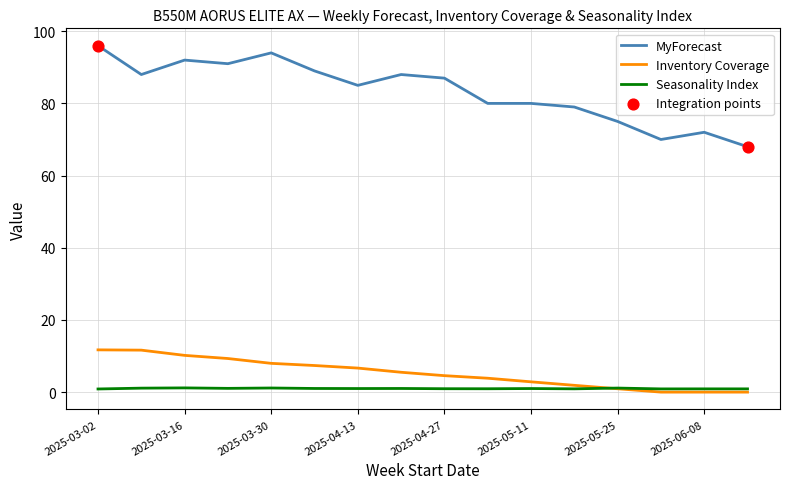

Which series has the largest total across all categories?

MyForecast